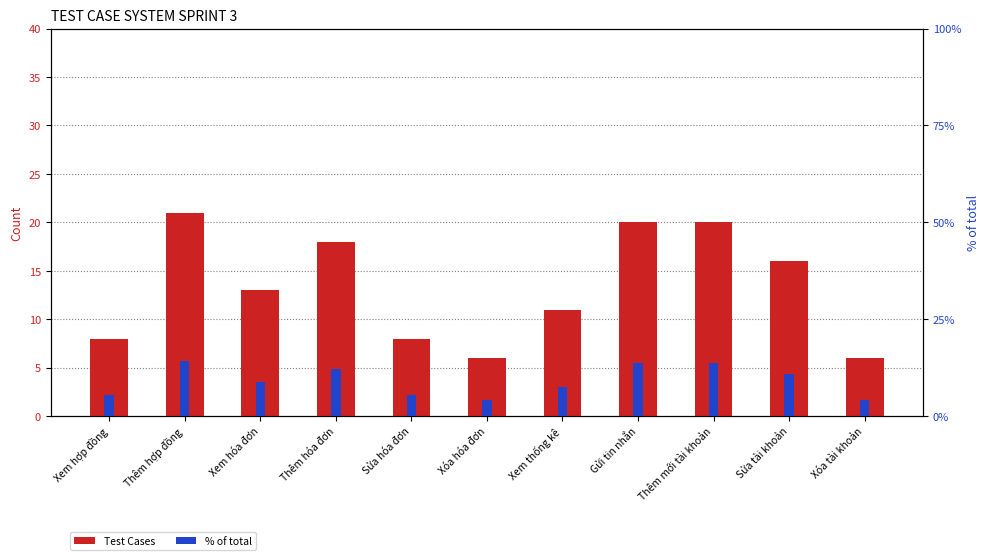

Reading right to left, extract all data points from this chart.

Test Cases: 6.0	16.0	20.0	20.0	11.0	6.0	8.0	18.0	13.0	21.0	8.0
% of total: 4.1	10.9	13.6	13.6	7.5	4.1	5.4	12.2	8.8	14.3	5.4